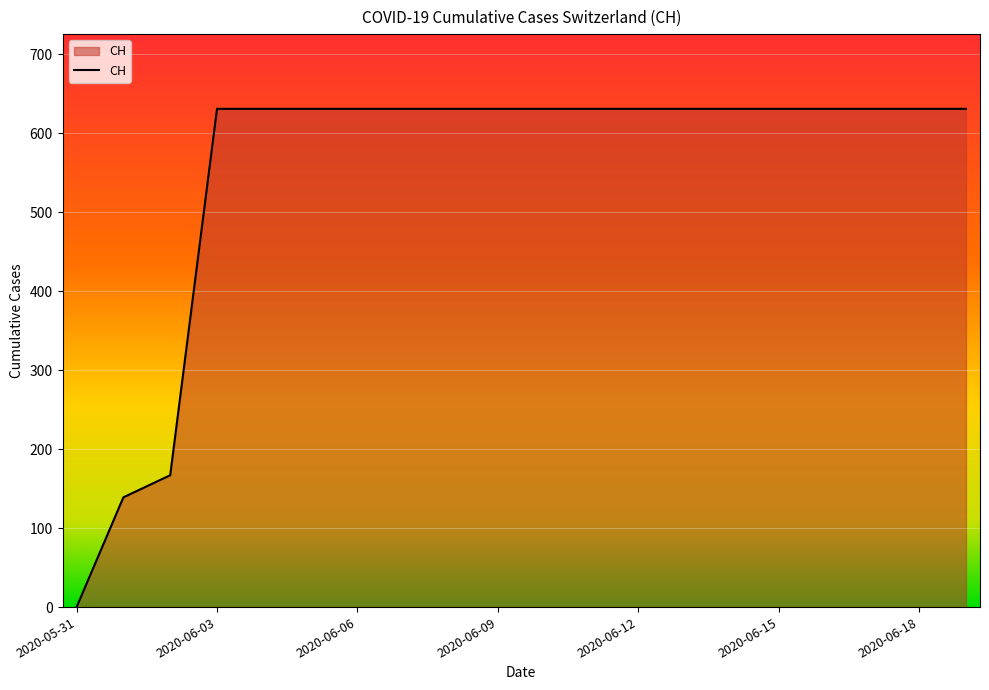

What is the maximum value shown in the chart?

631